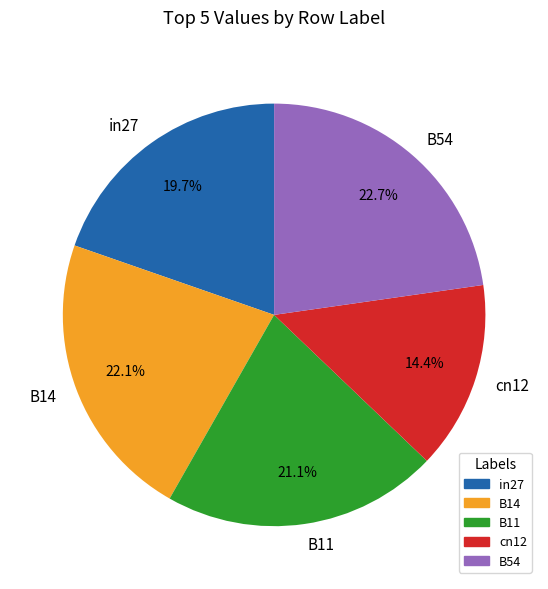

True or false: B11 accounts for 14% of the total.

False